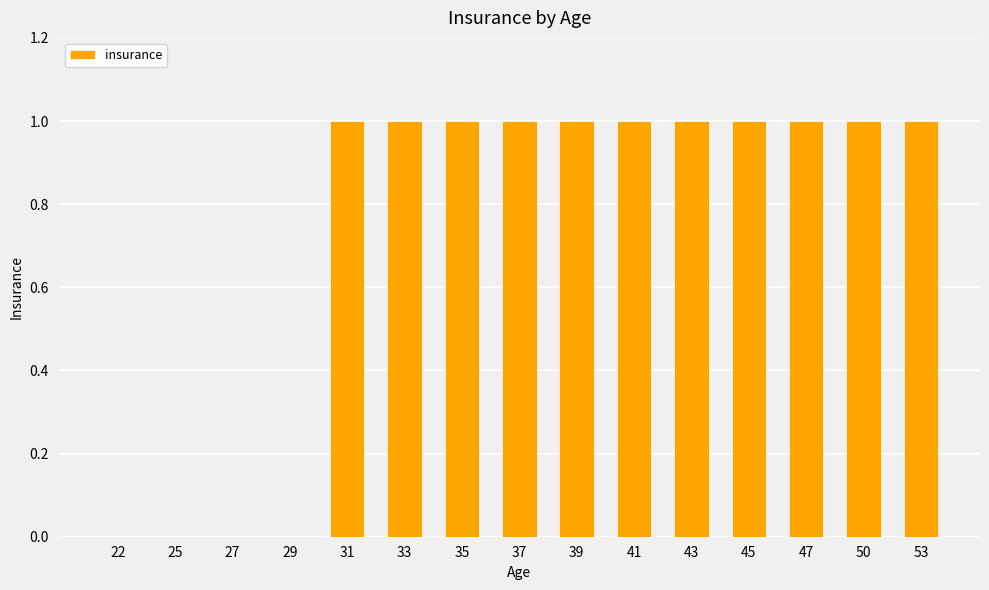

How many data points does each series have?

15